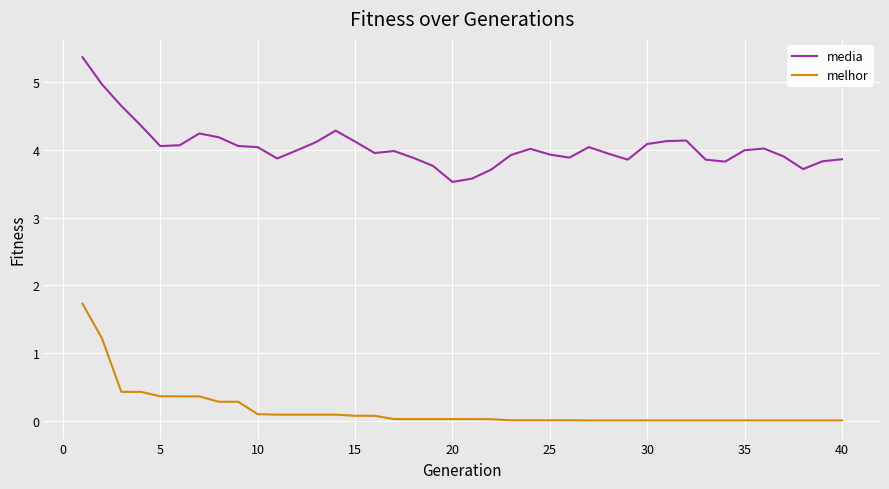

Does the chart display data point markers on the line(s)?

No